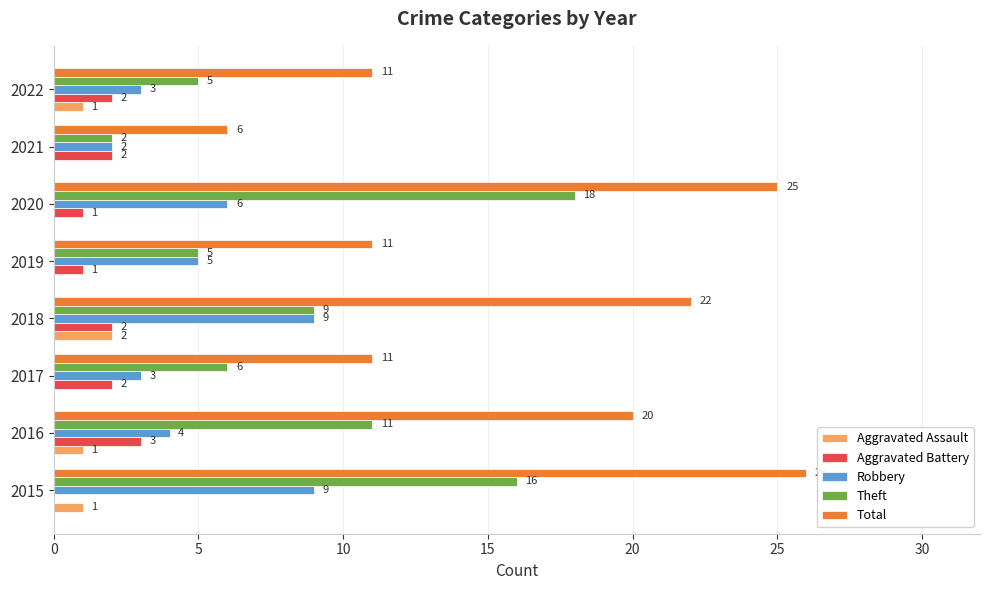

True or false: Robbery has a value of 1 at 2020.

False